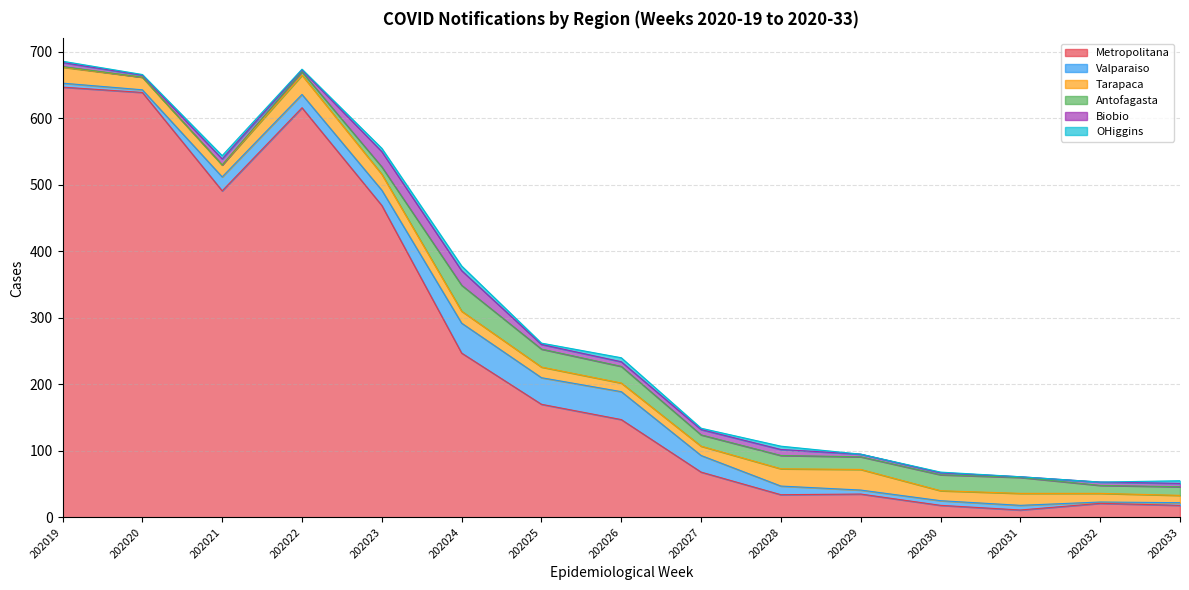

In Valparaiso, how many points are lower than both neighbors (excluding endpoints)?

5